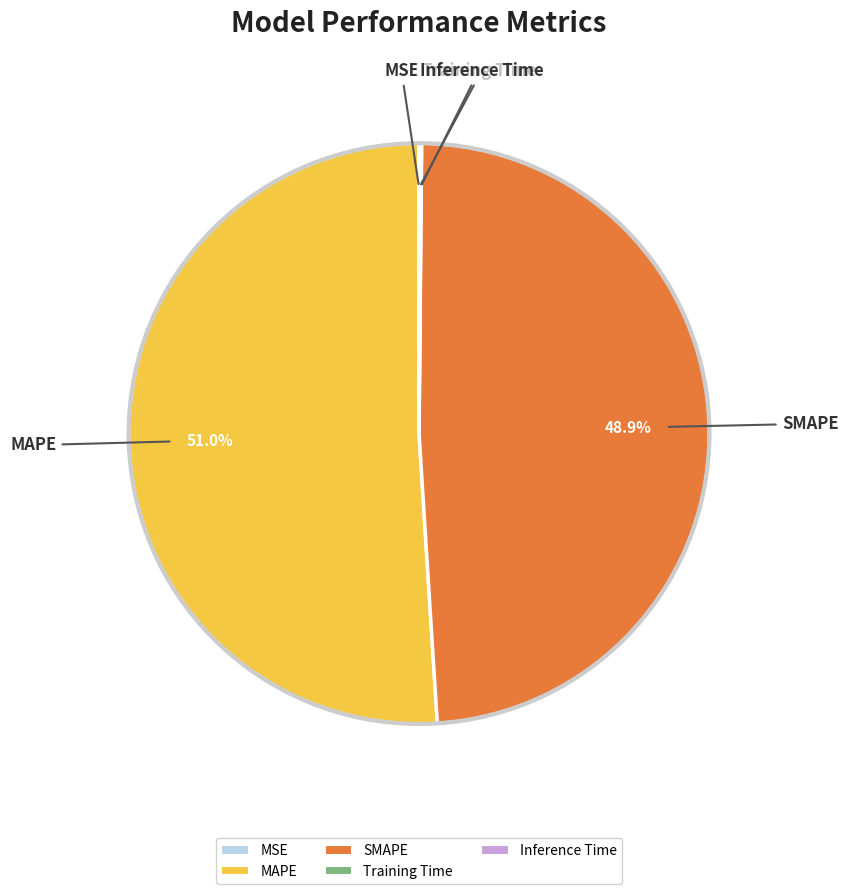

Is there any slice that represents more than half of the pie?

Yes